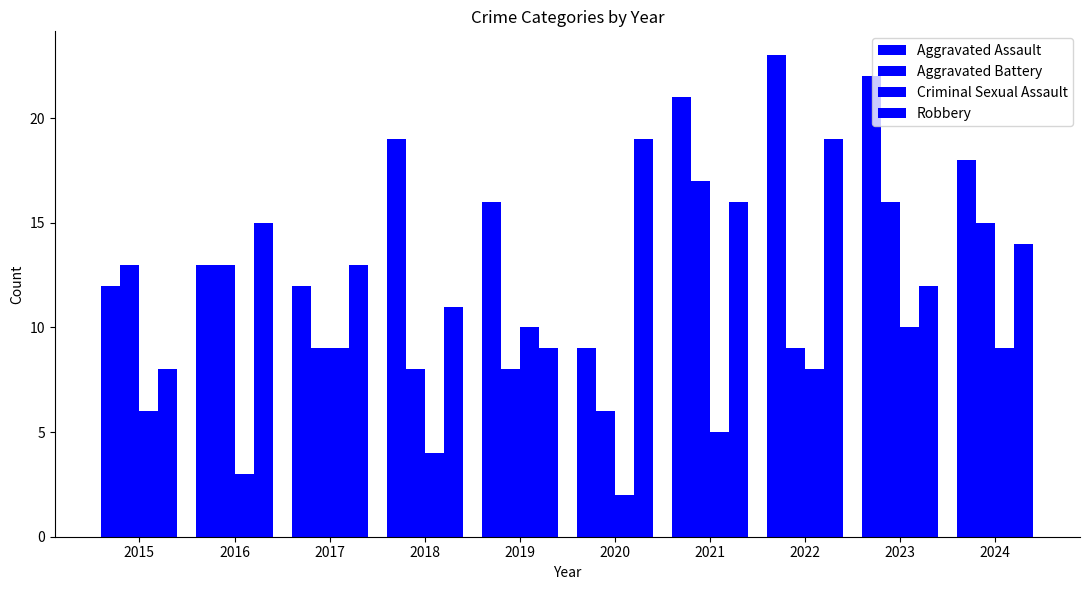

At 2022, list the series in order from smallest to largest.

Criminal Sexual Assault, Aggravated Battery, Robbery, Aggravated Assault